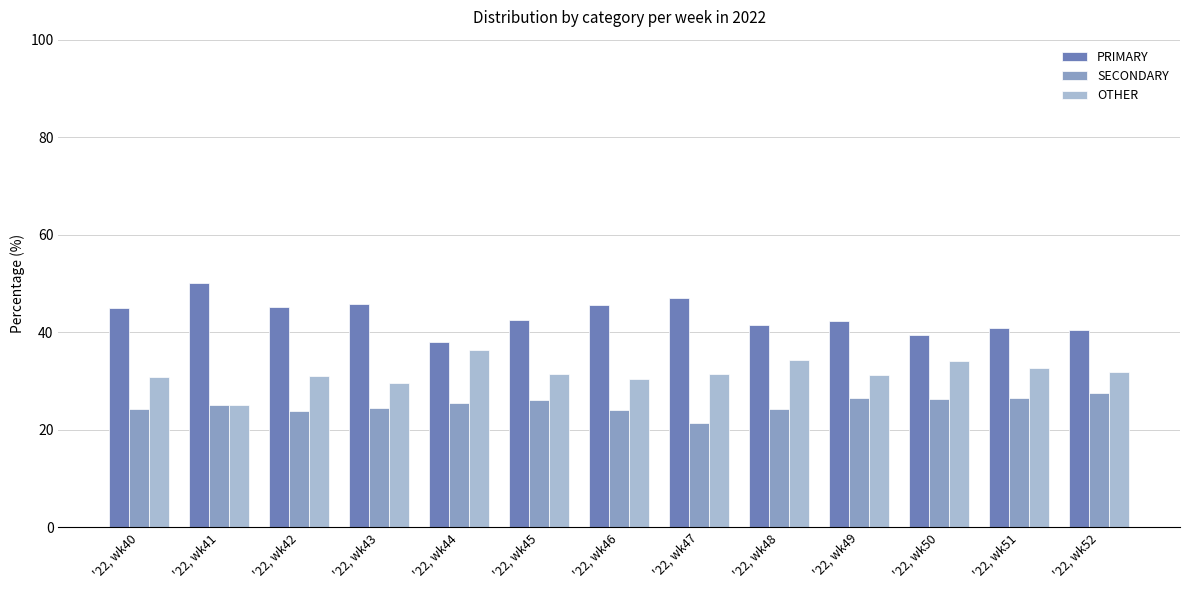

At how many categories does at least one series exceed 35?

13